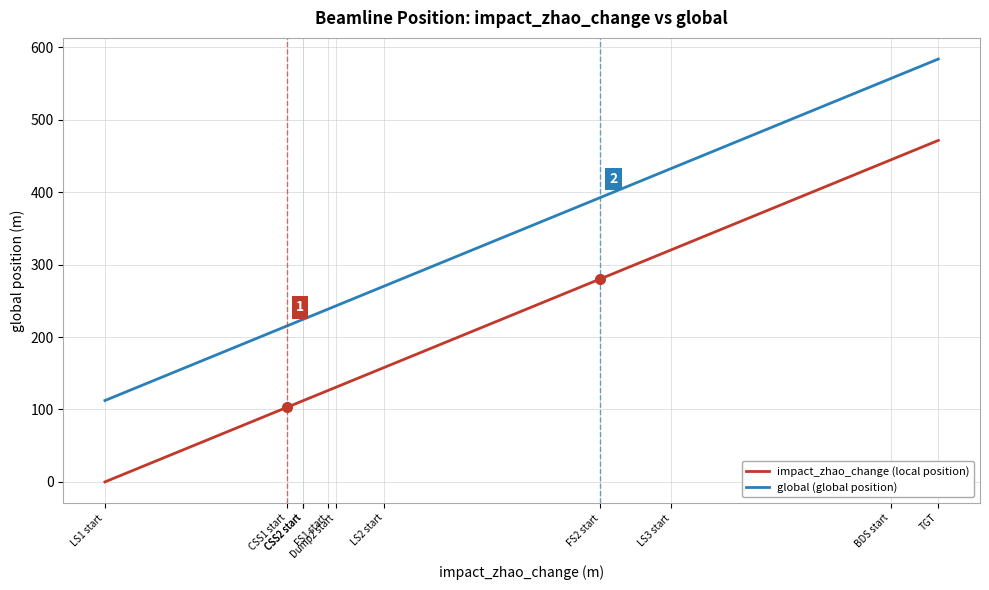

What is the sum of the global (global position) values at FS2 start and TGT?

976.6